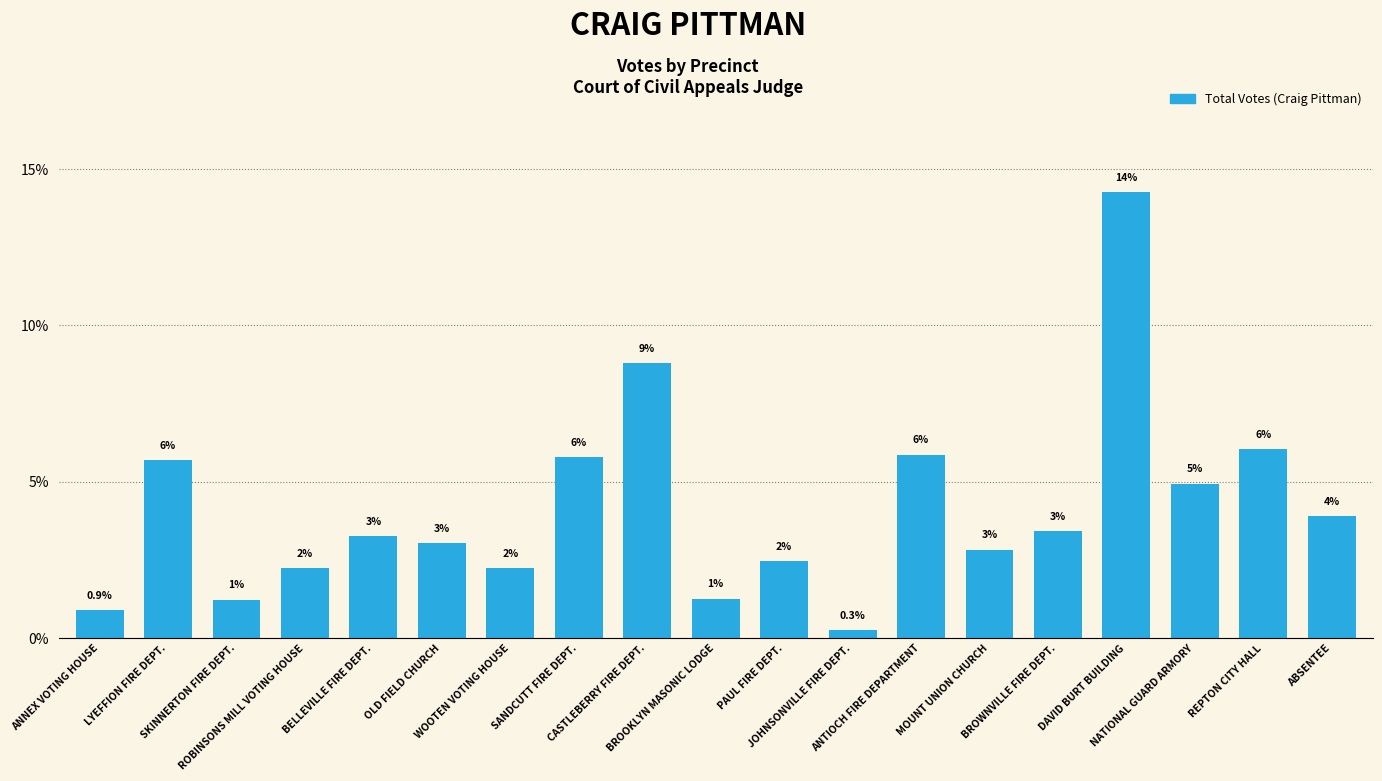

What is the sum of the values at BELLEVILLE FIRE DEPT. and ANNEX VOTING HOUSE?

4.2